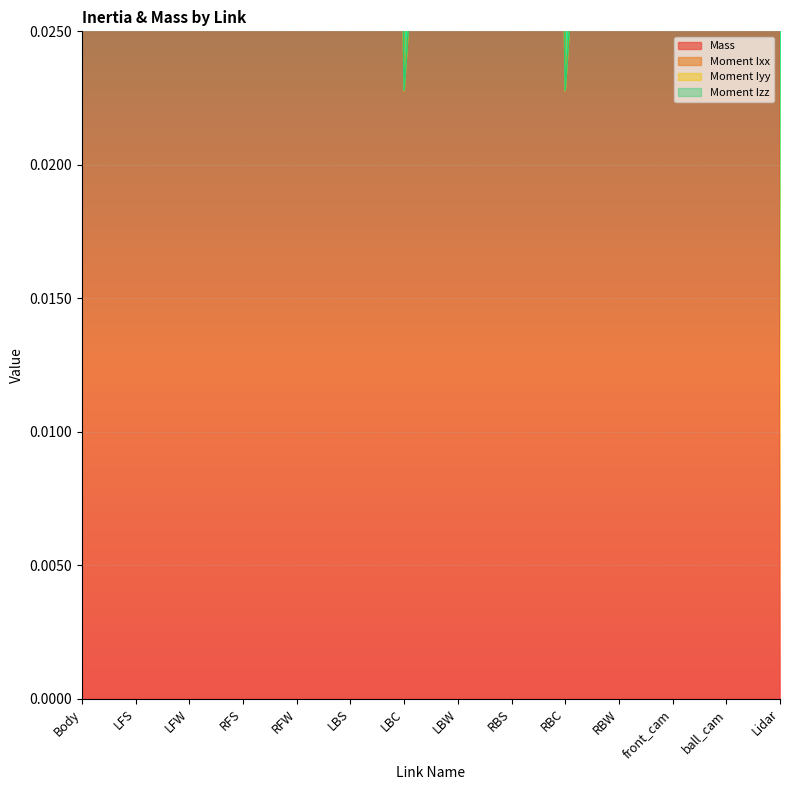

At which label is Moment Iyy closest to 2?

LFS